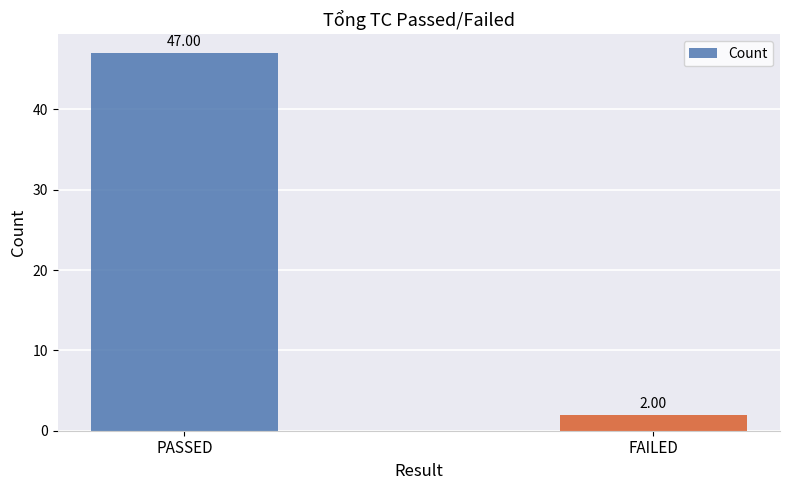

What is the label of the 2nd bar from the left?

FAILED